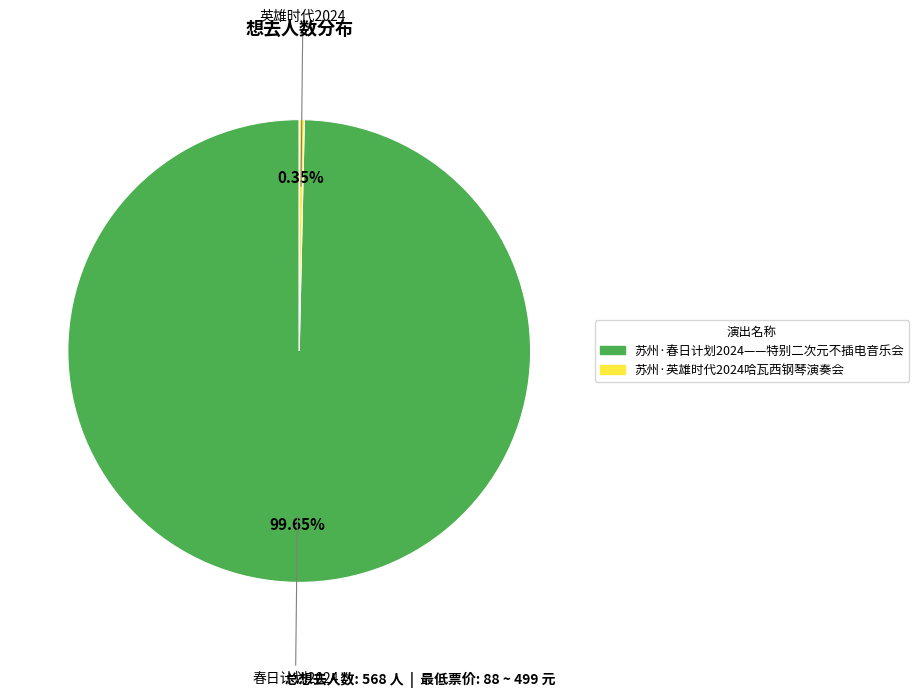

Is it true that 苏州·英雄时代2024哈瓦西钢琴演奏会 is 12% of the pie?

False